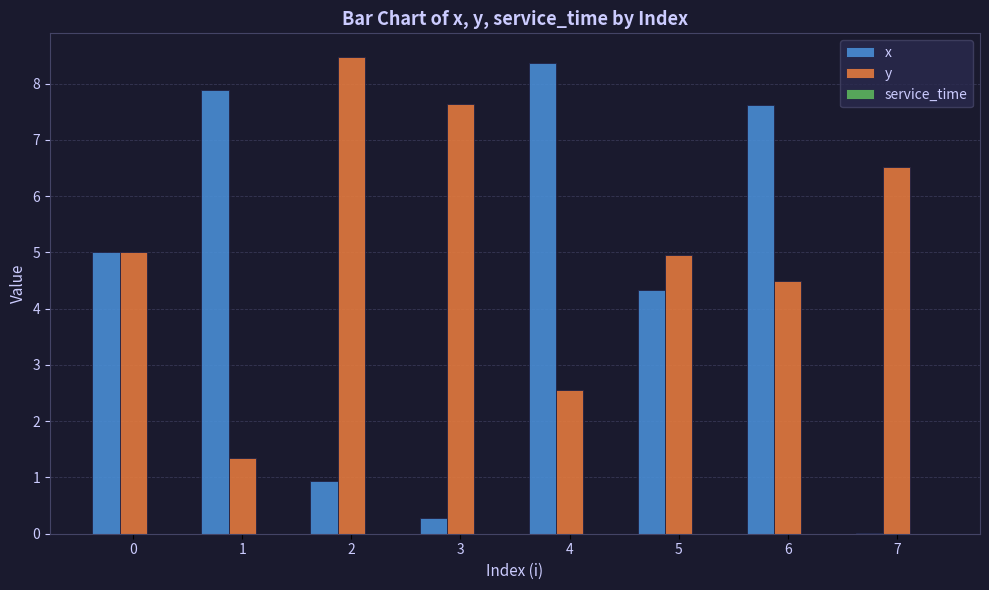

Which series changed the most between 6 and 7?

x